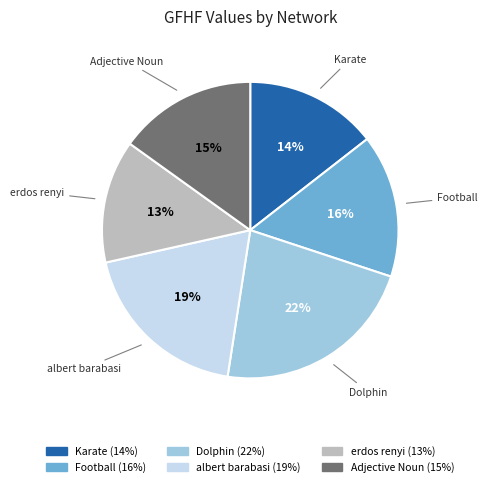

What is the smallest slice in the pie chart?

erdos renyi